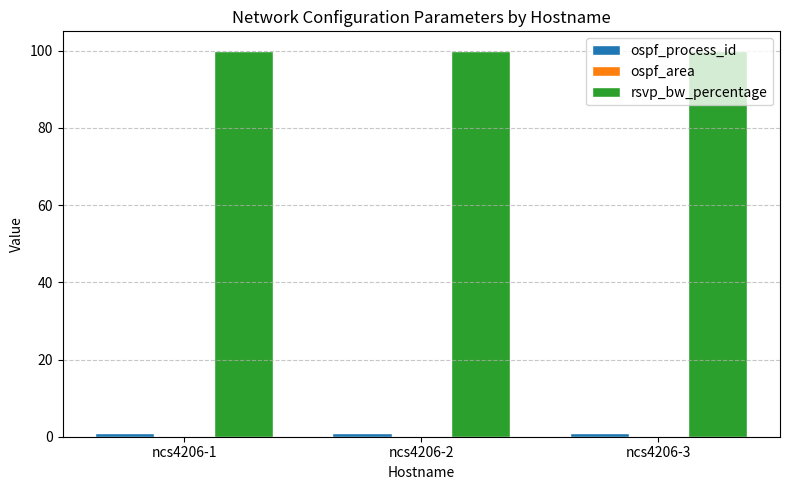

What is the total value across all series at ncs4206-1?

101